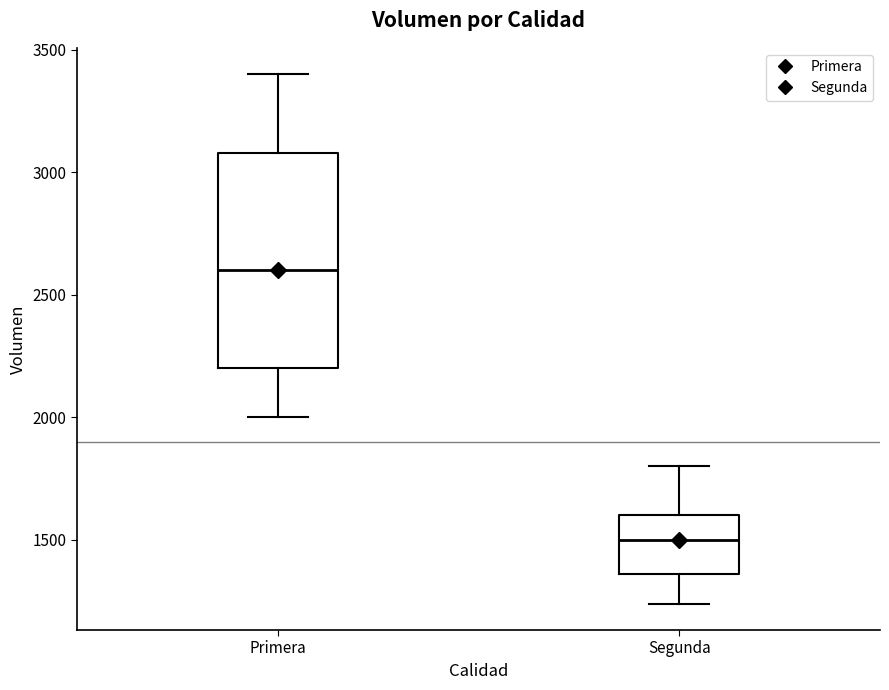

Reading left to right, transcribe this box plot: for each box, give where its median line is, the range the box spans, and where its two whiskers end, as read against the y-axis. The values are not printed on the chart, so give them approximately, as read against the axis.

Primera: median 2600, box 2200 to 3100, whiskers 2000 to 3400
Segunda: median 1500, box 1350 to 1600, whiskers 1250 to 1800